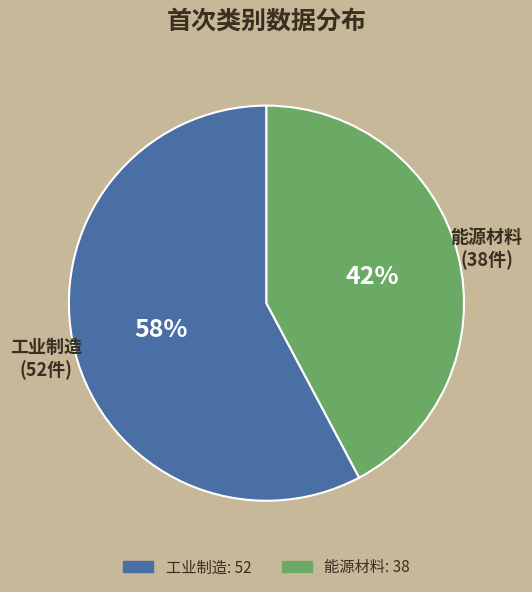

To the nearest percent, what is the difference between the 工业制造 and 能源材料 slice percentages?

16%